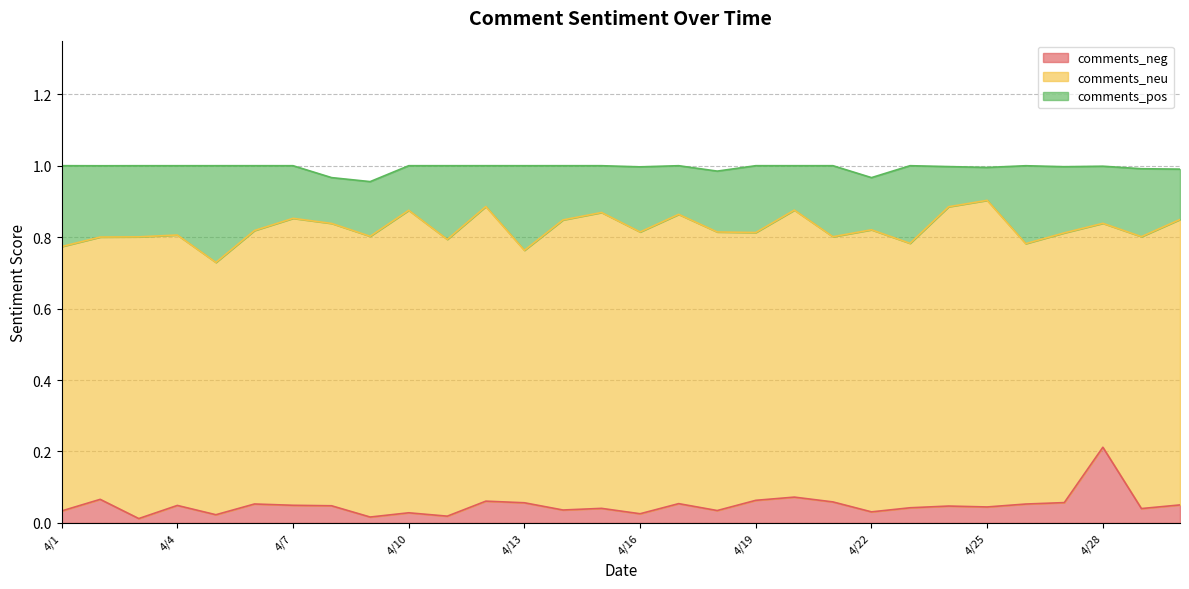

What is the value of the comments_neu point at the 10th from the left?

0.8